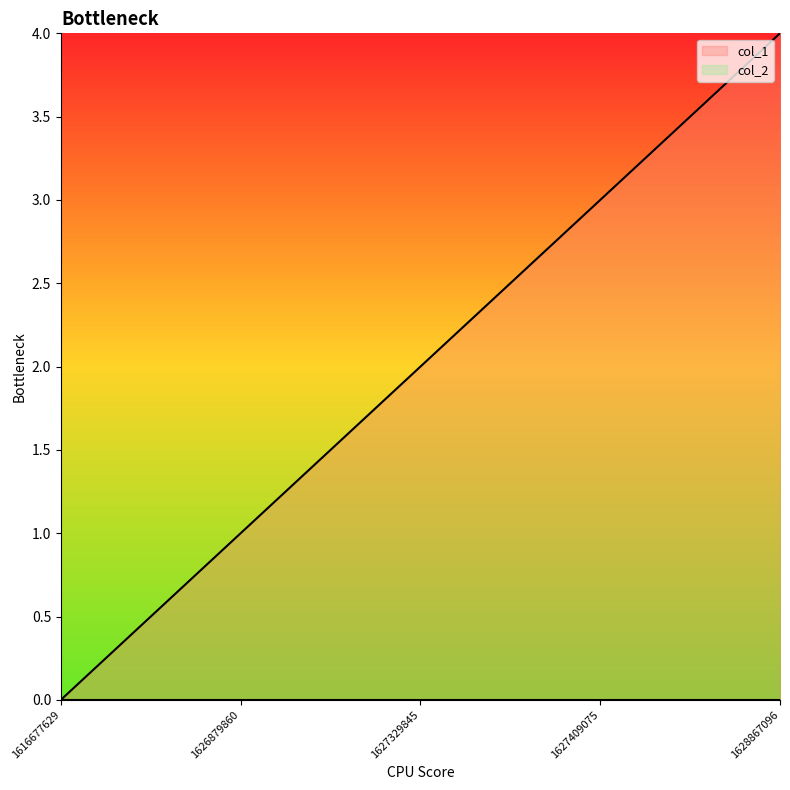

How many values are below 2?

2